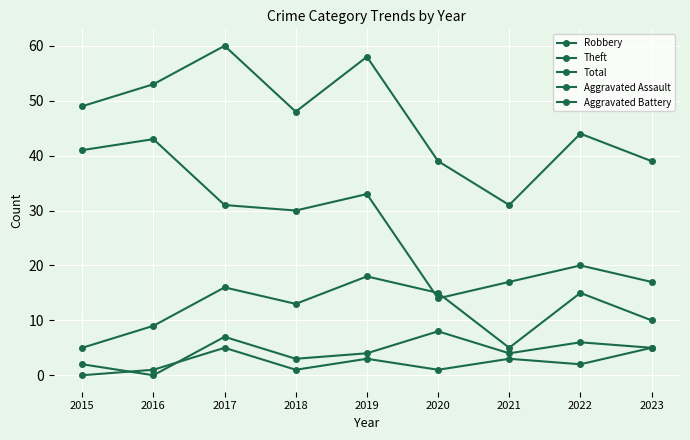

At which label does Aggravated Assault first exceed 2?

2017